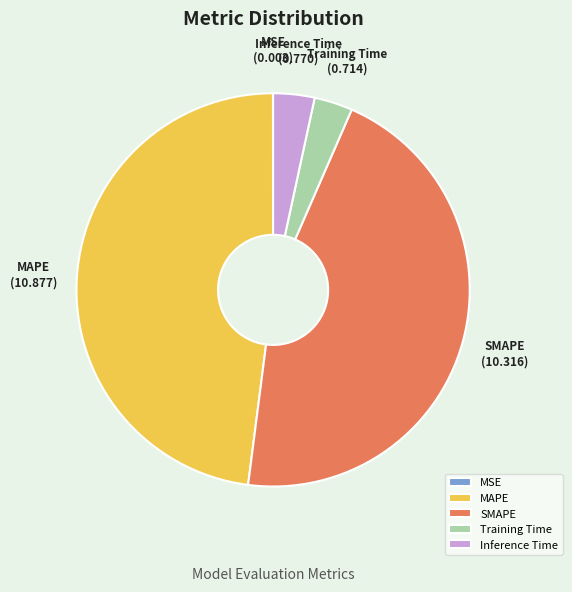

Which has a higher value, Training Time or MAPE?

MAPE